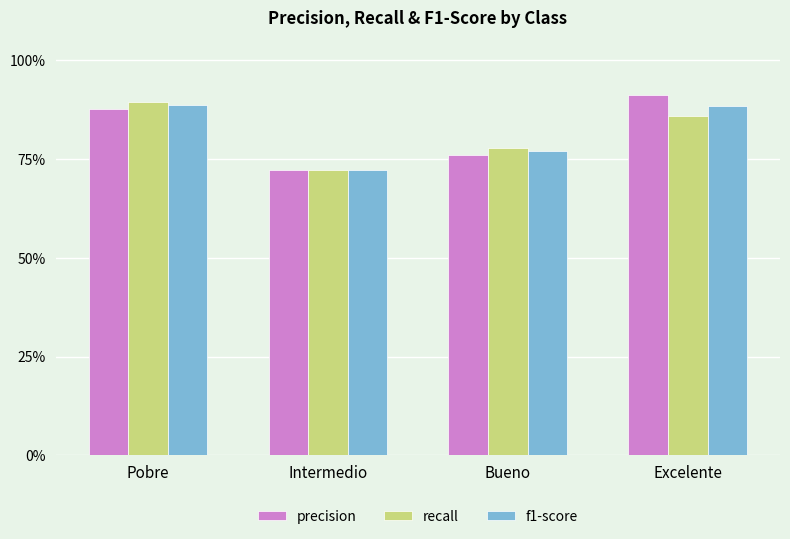

Rank the series by their average value, from lowest to highest.

recall, f1-score, precision